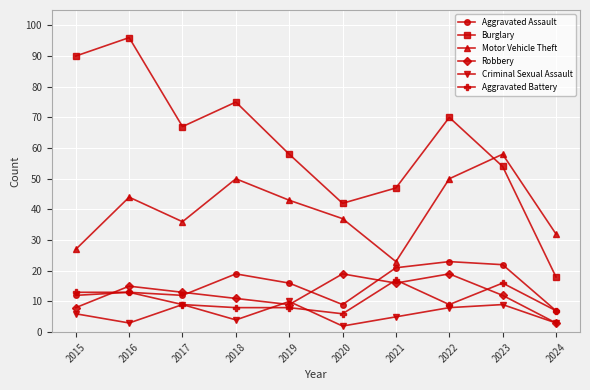

After their last crossing, which series has the higher values: Aggravated Assault or Robbery?

Aggravated Assault